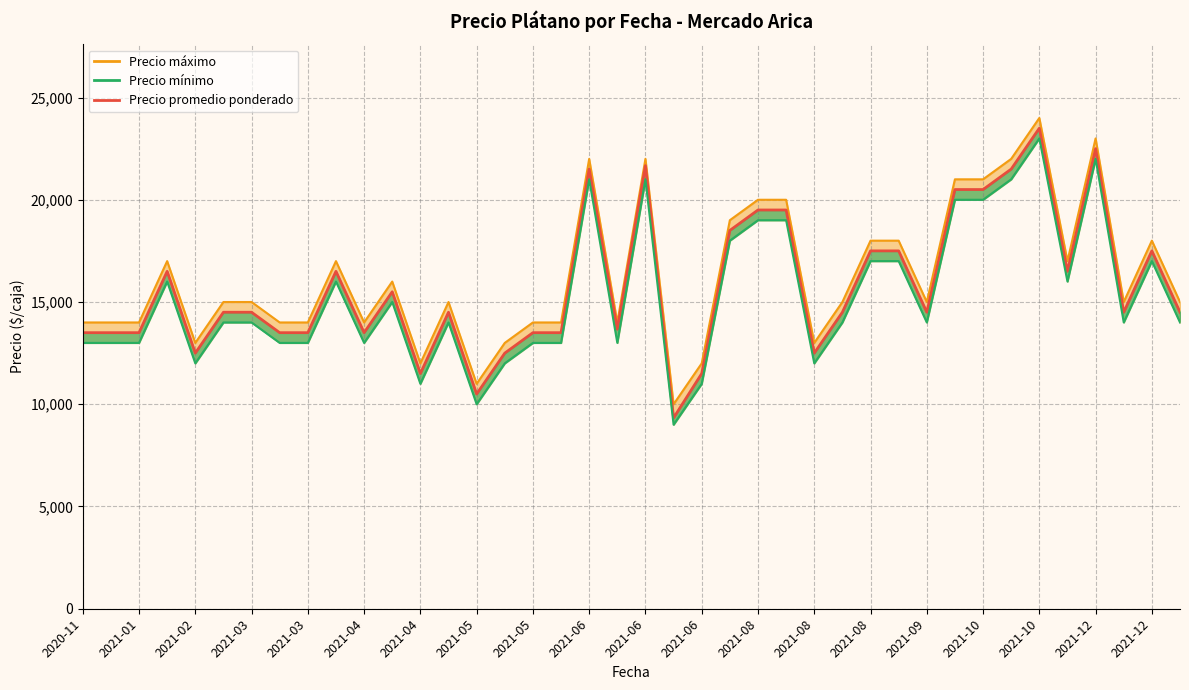

True or false: Precio promedio ponderado and Precio mínimo cross at least once.

False